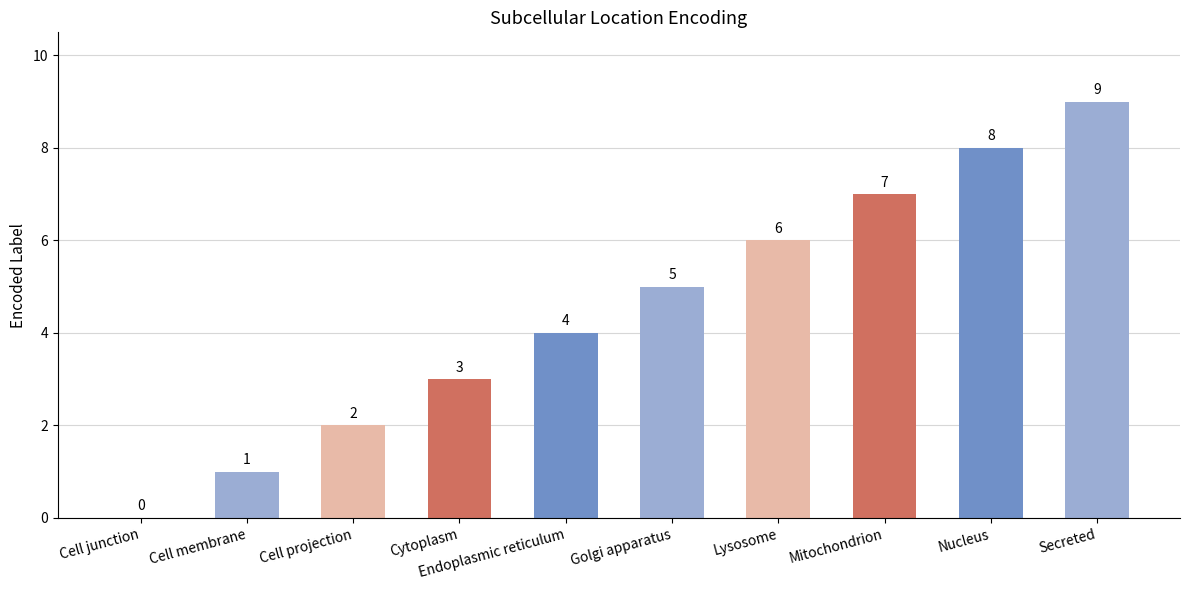

What is the maximum value shown in the chart?

9